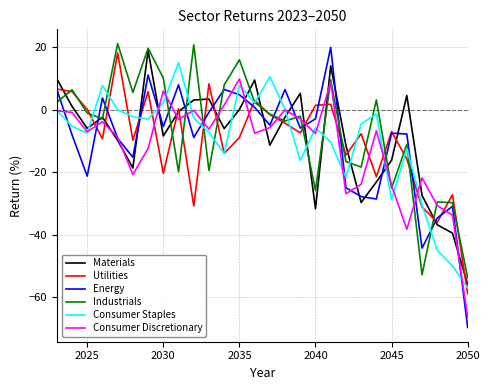

What are all the series names shown in the legend?

Materials, Utilities, Energy, Industrials, Consumer Staples, Consumer Discretionary